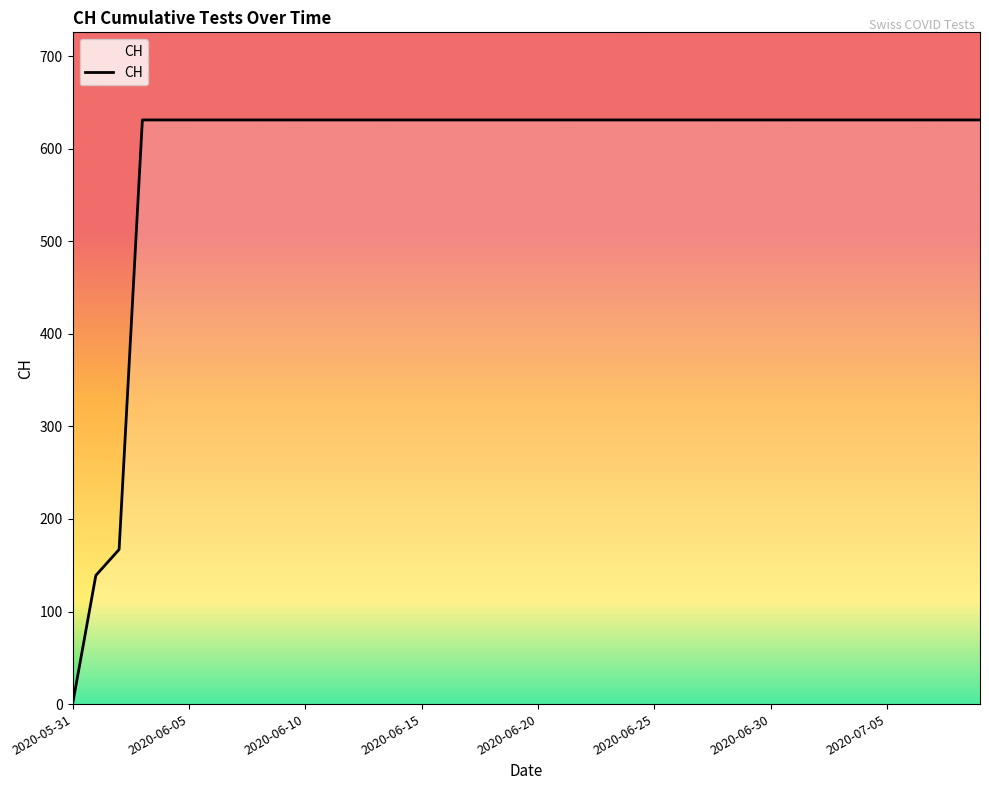

What is the difference between the maximum and minimum values?

631